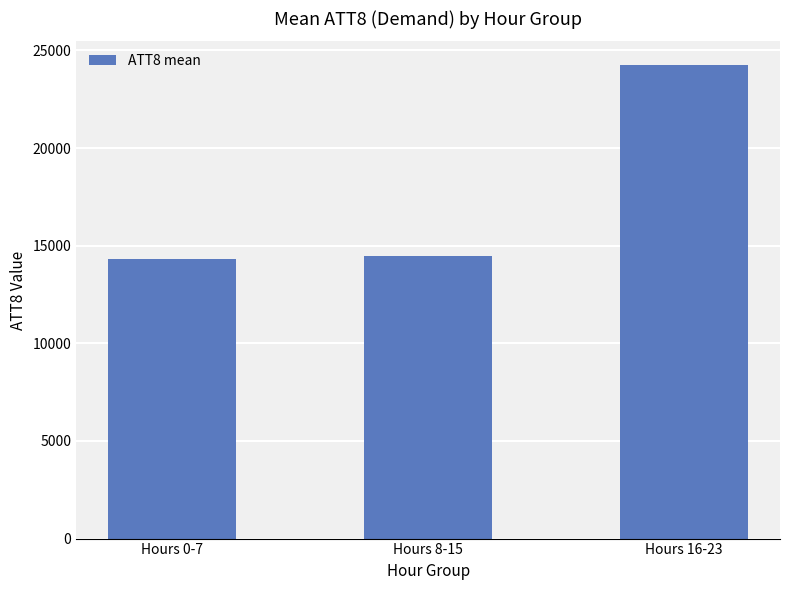

True or false: the data shows 24250 at Hours 16-23.

True